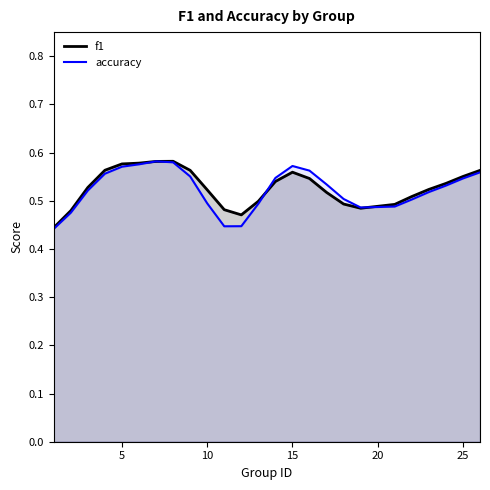

Does the chart have visible grid lines?

No